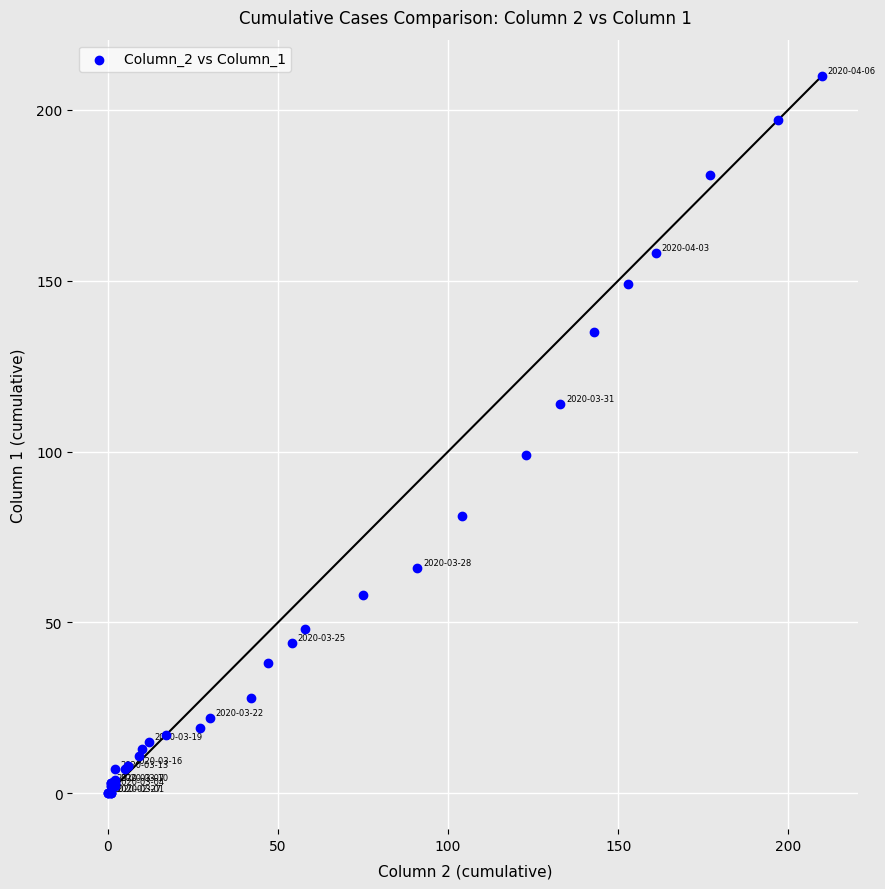

What Y value in the scatter plot is closest to 105?

99